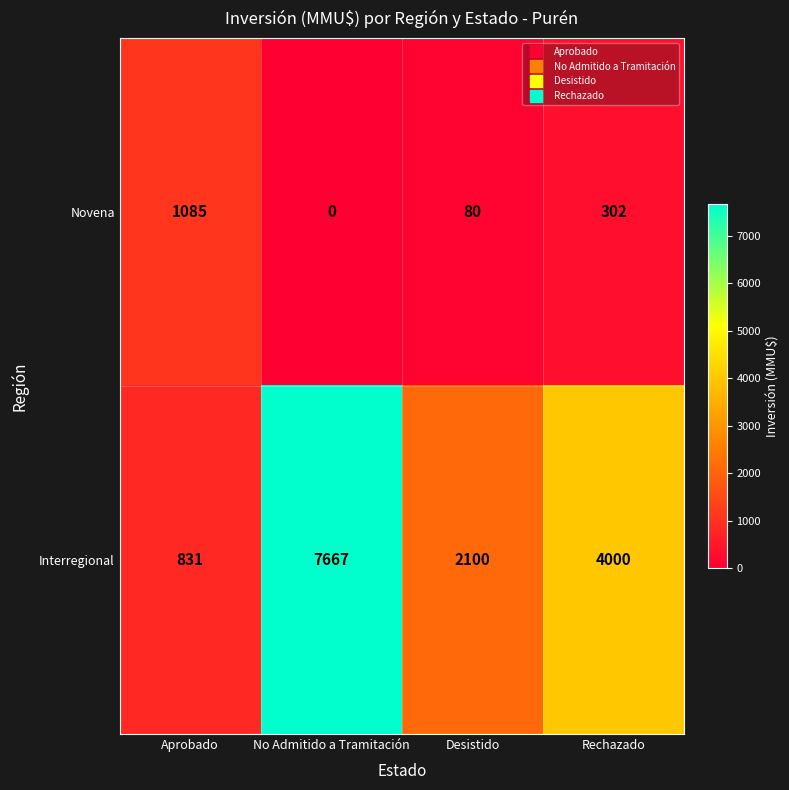

Rank the series by their average value, from lowest to highest.

Novena, Interregional